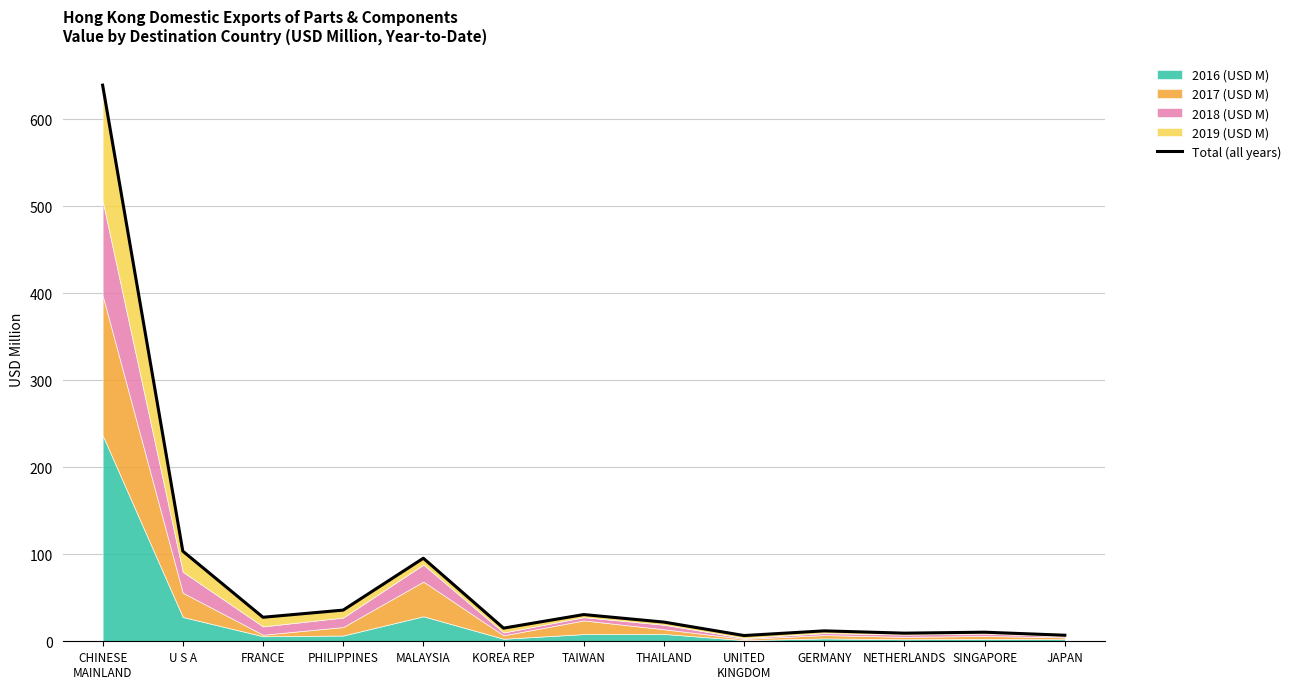

Which category has the highest value across all series?

CHINESE
MAINLAND